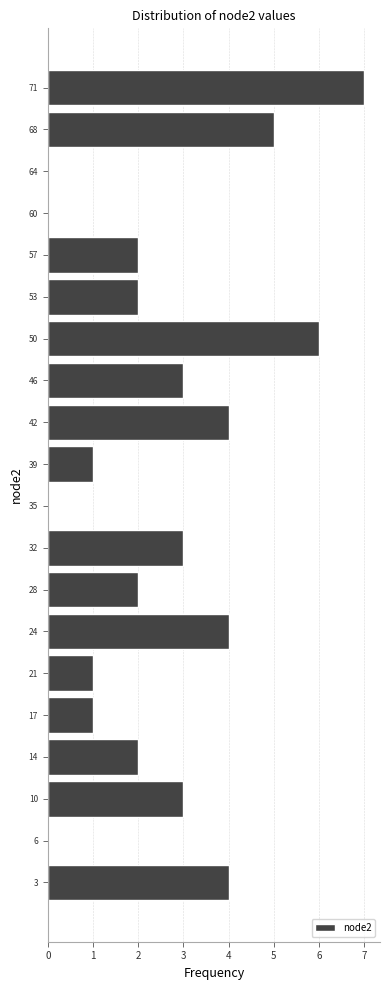

How long is the bar that spans 51.4 to 55.0 on the y-axis? Neither the bar edges nor the lengths are printed on the chart, so give them approximately, as read against the axes.

2